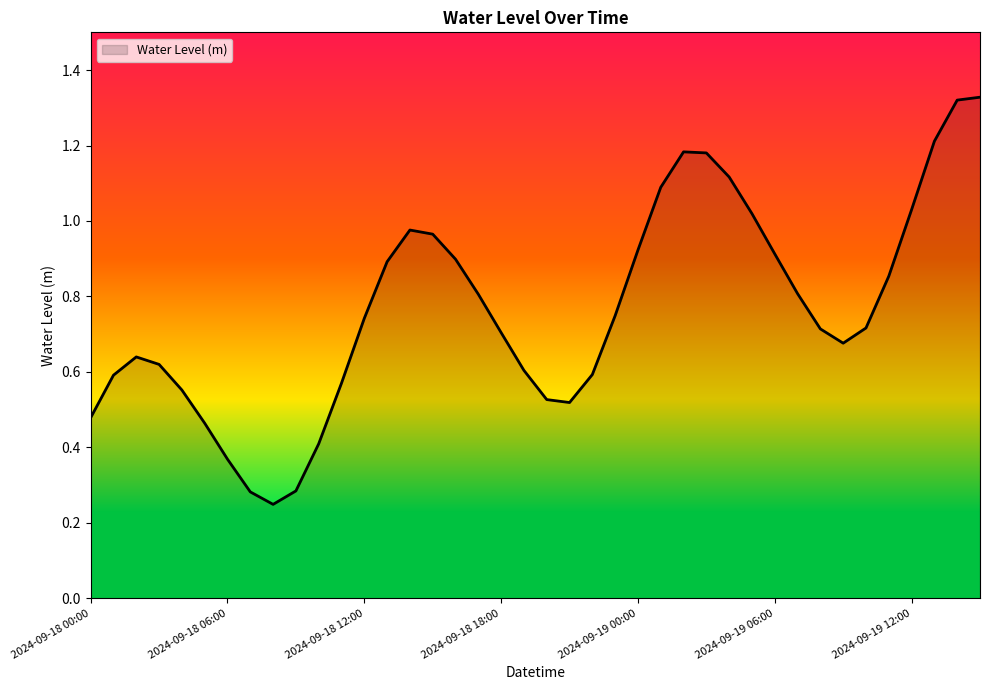

How many lines are shown in the chart?

1